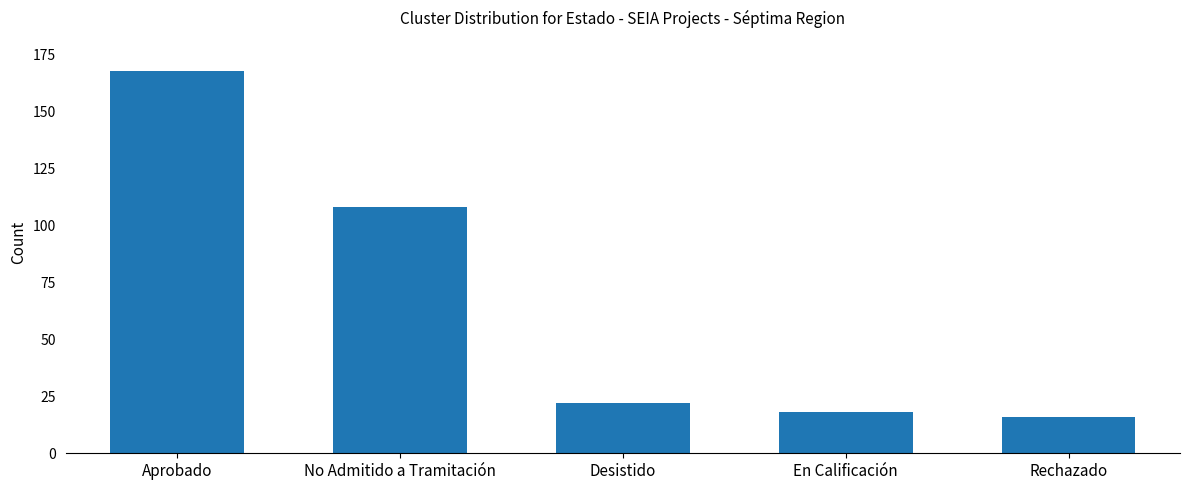

List the labels in order of value, smallest first.

Rechazado, En Calificación, Desistido, No Admitido a Tramitación, Aprobado